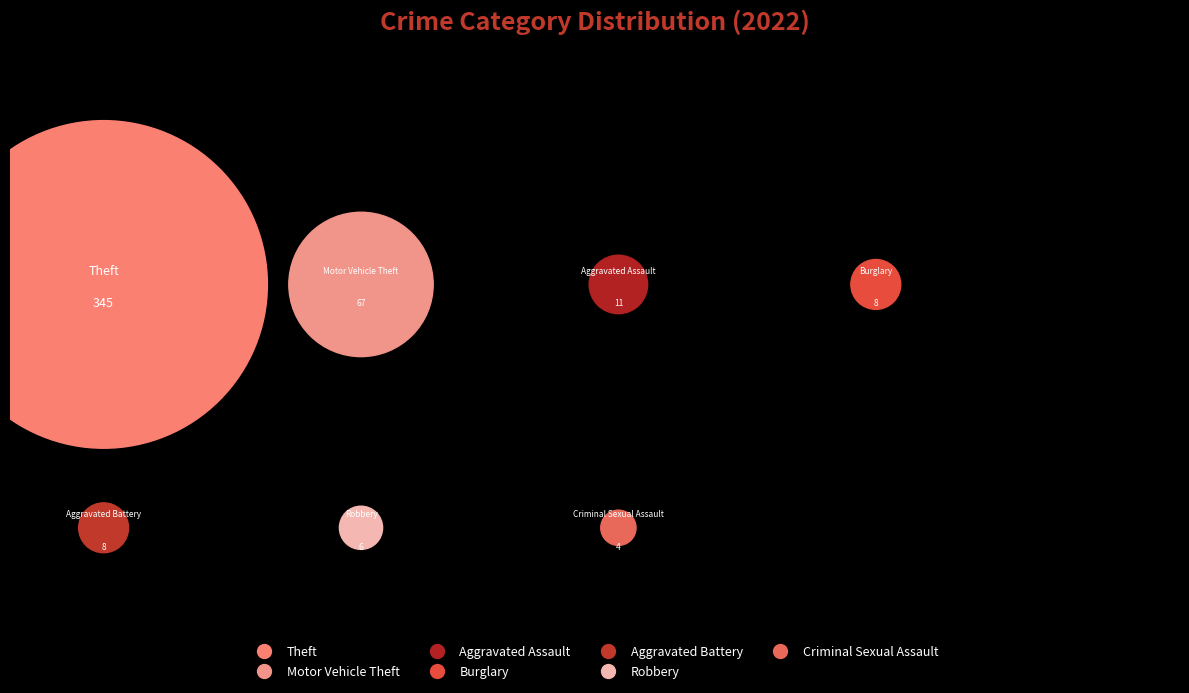

To the nearest percent, what is the difference between the Motor Vehicle Theft and Burglary slice percentages?

13%